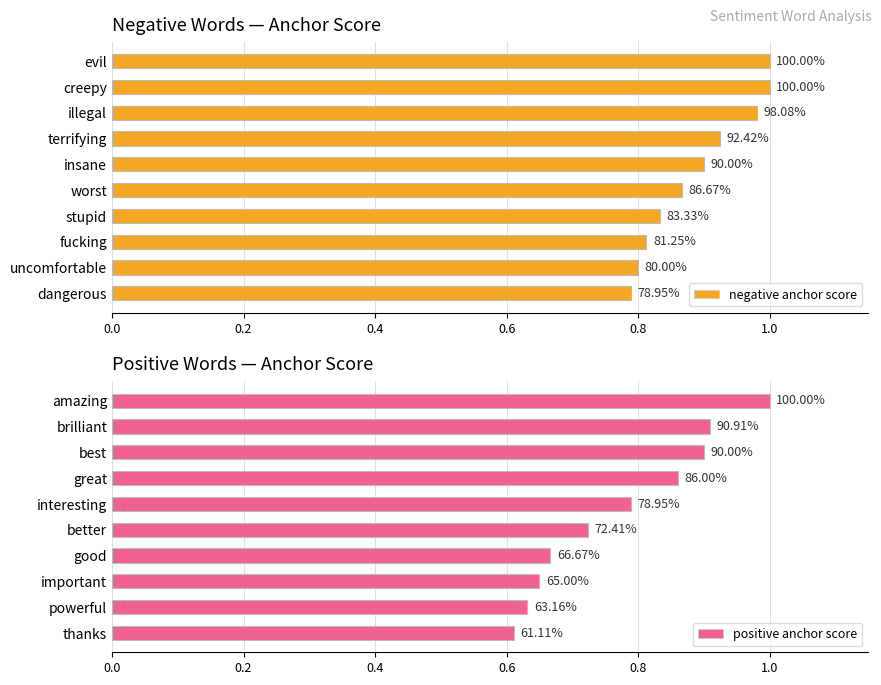

How many categories are shown in the chart?

10